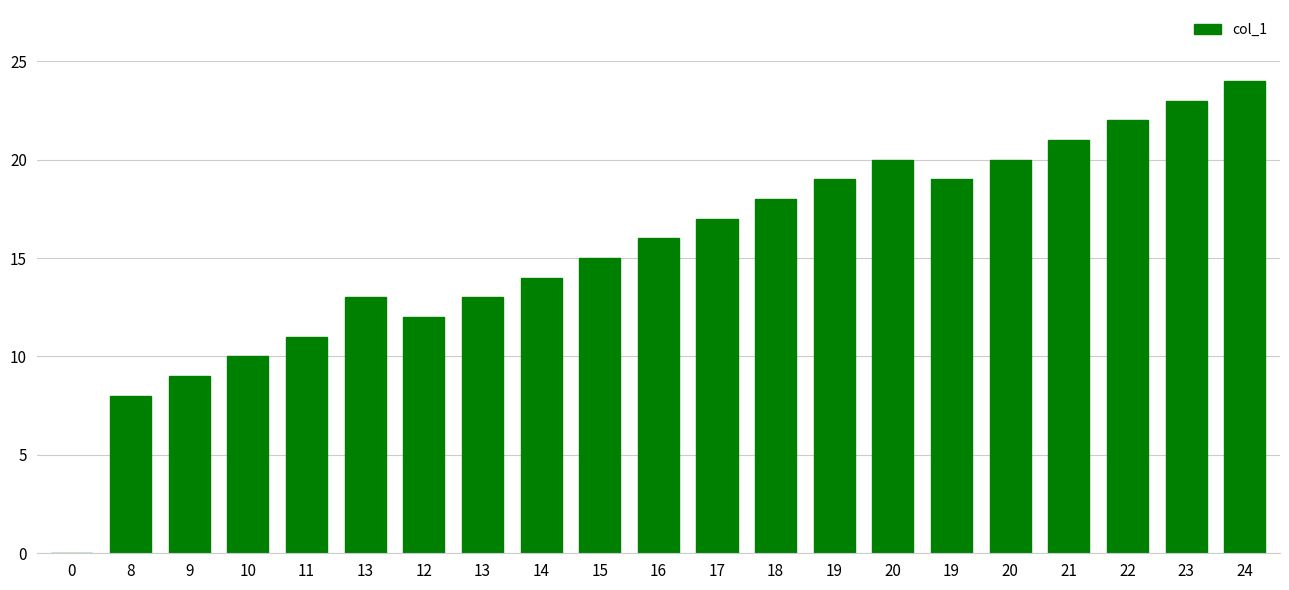

How many categories are shown in the chart?

21